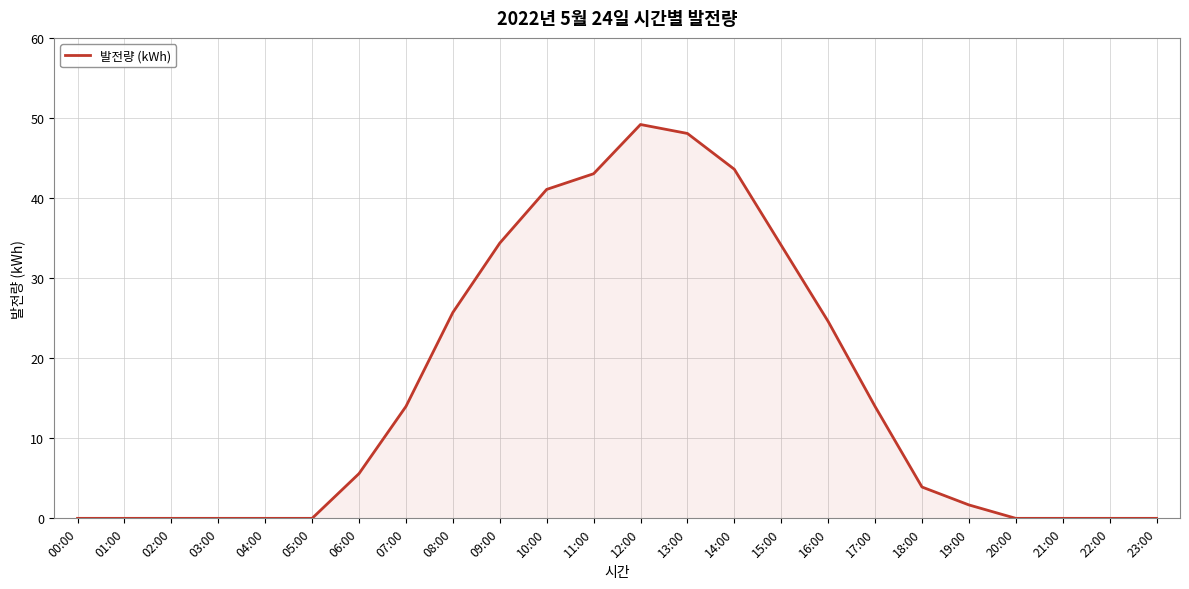

What is the approximate value at 07:00?

14.0